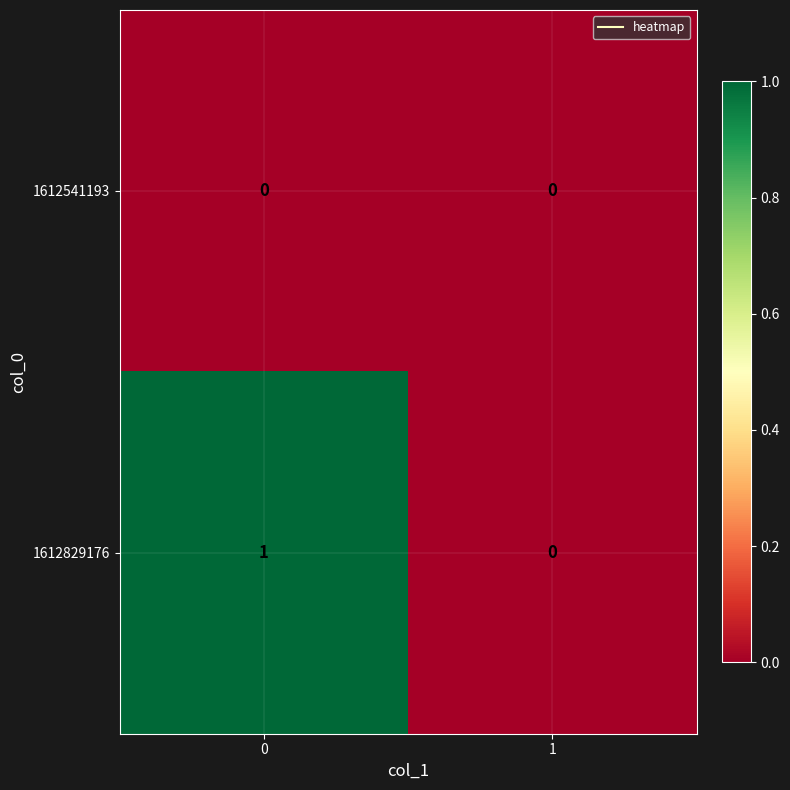

At 0, list the series in order from smallest to largest.

1612541193, 1612829176